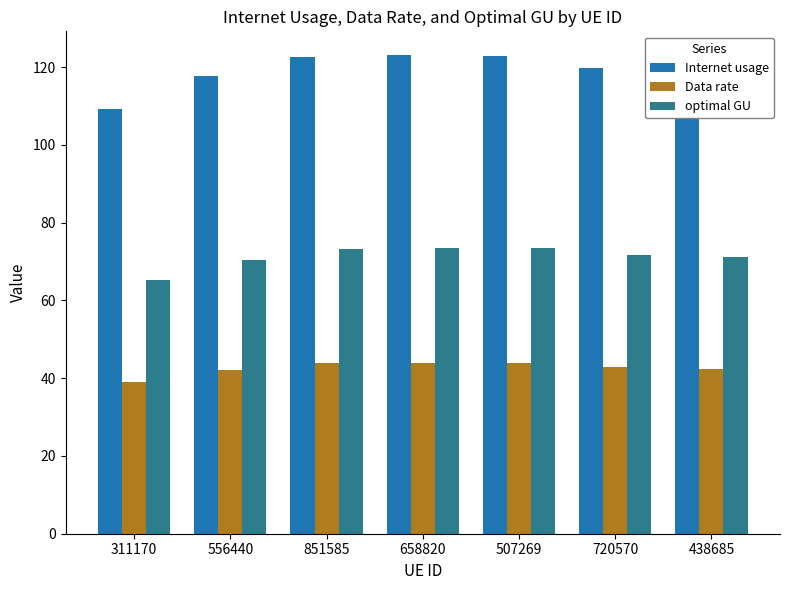

Which series has the largest total across all categories?

Internet usage